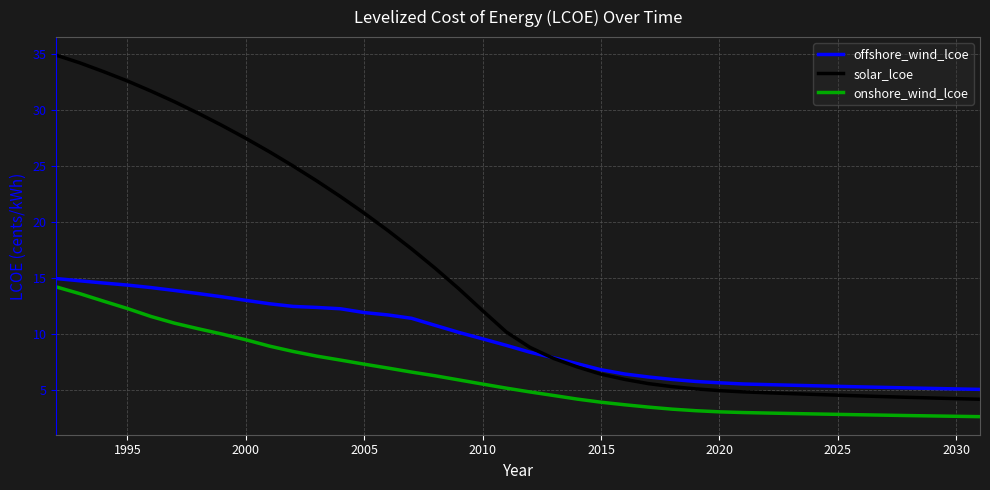

Which series has the largest total across all categories?

solar_lcoe